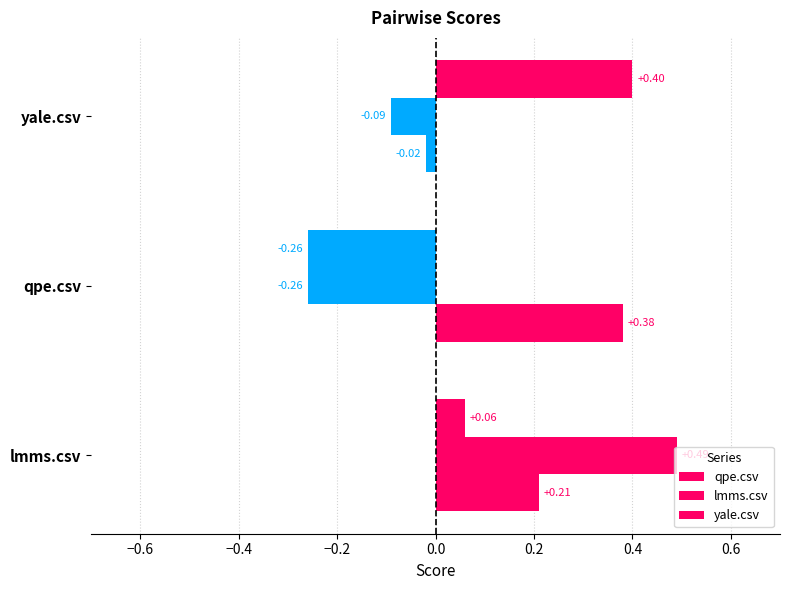

Rank the series by their maximum value, from highest to lowest.

lmms.csv, yale.csv, qpe.csv